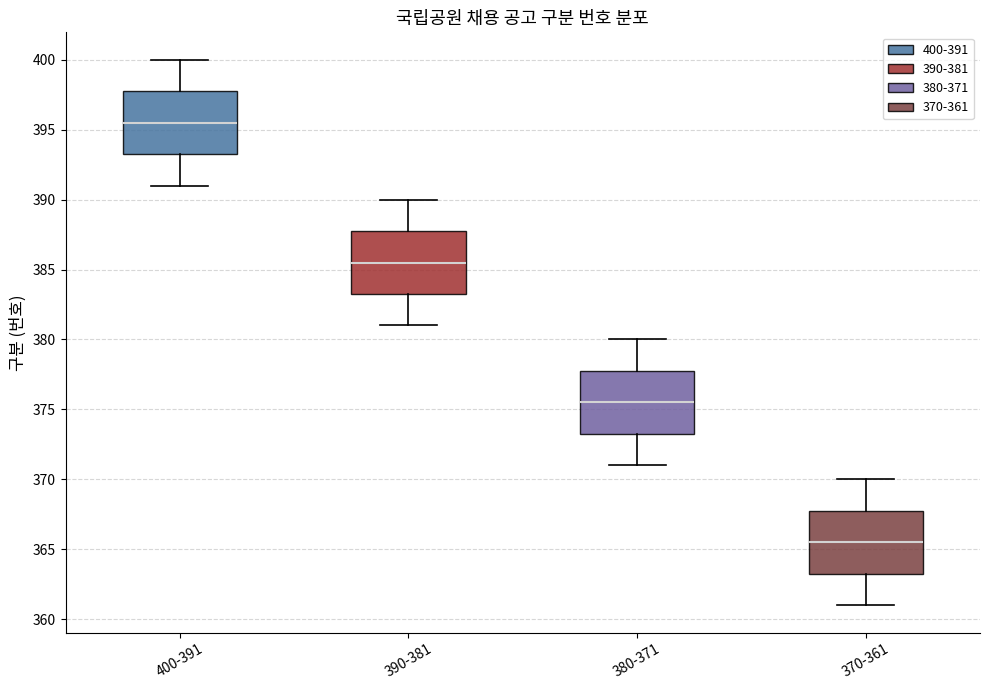

Reading left to right, transcribe this box plot: for each box, give where its median line is, the range the box spans, and where its two whiskers end, as read against the y-axis. The values are not printed on the chart, so give them approximately, as read against the axis.

400-391: median 395.5, box 393.5 to 398.0, whiskers 391.0 to 400.0
390-381: median 385.5, box 383.5 to 388.0, whiskers 381.0 to 390.0
380-371: median 375.5, box 373.5 to 378.0, whiskers 371.0 to 380.0
370-361: median 365.5, box 363.5 to 368.0, whiskers 361.0 to 370.0